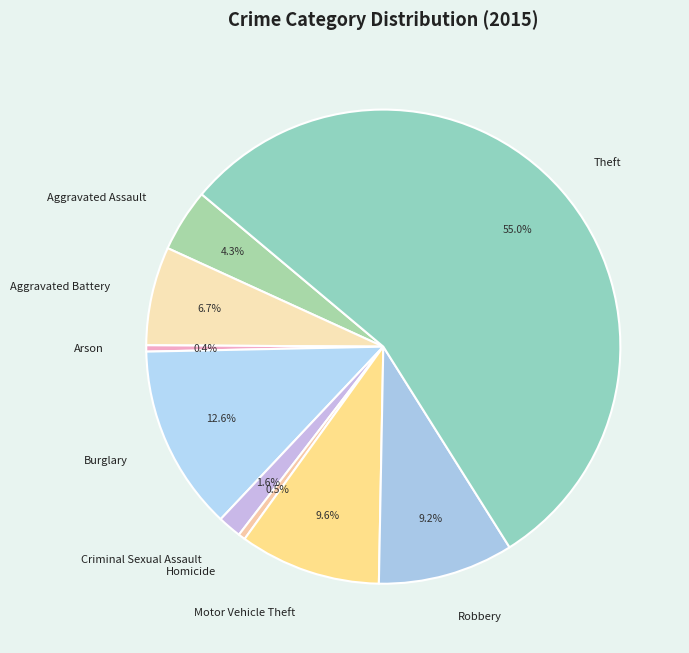

Which category accounts for the majority?

Theft